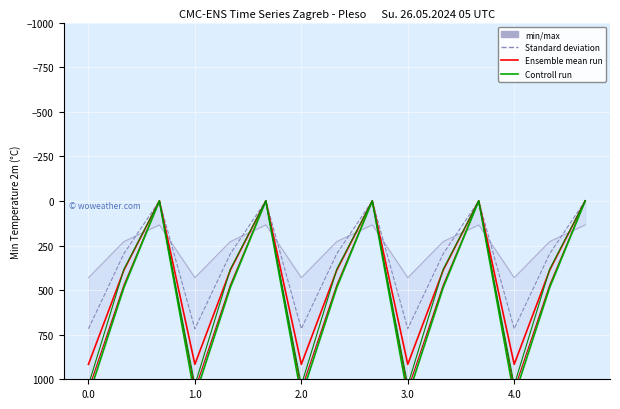

What is the difference between the maximum and minimum values in the min/max series?

296.1